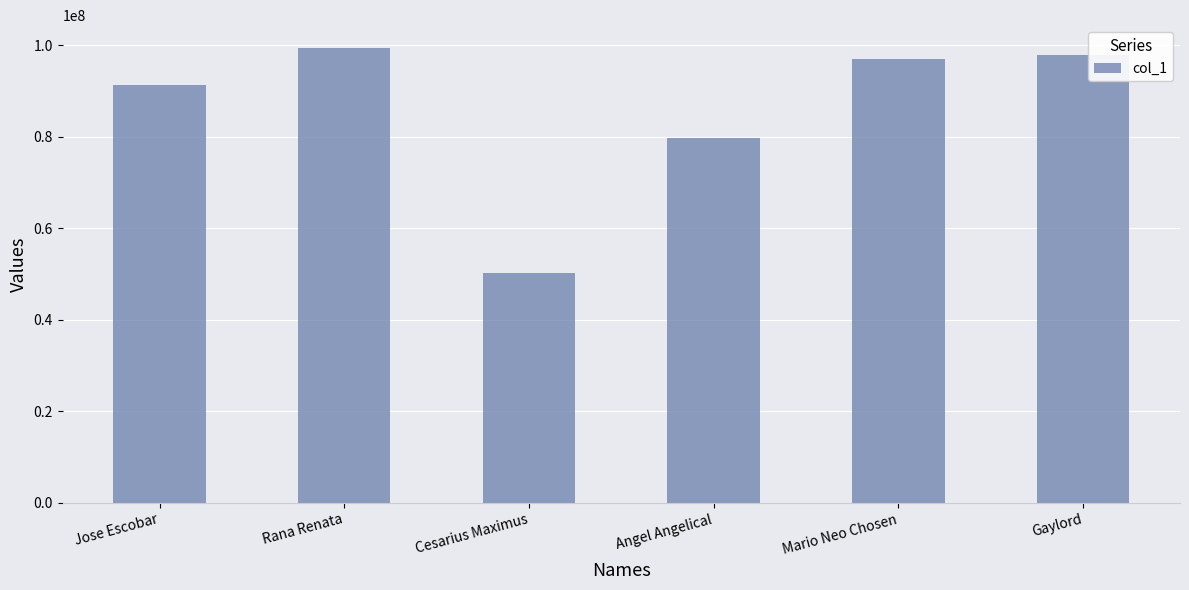

Reading right to left, extract all data points from this chart.

97774594	97028116	79648530	50097333	99395035	91285581